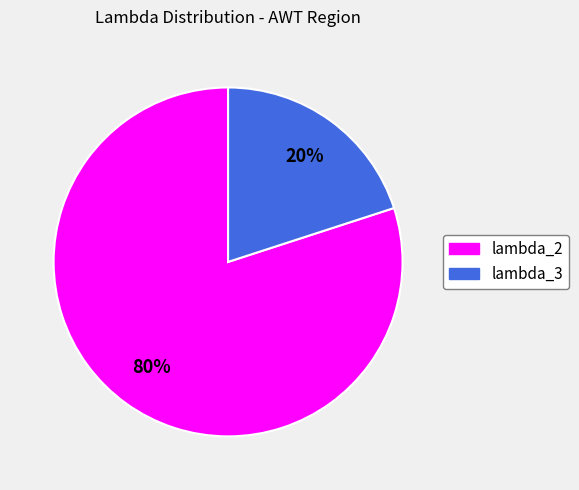

Is there a majority slice in this chart?

Yes